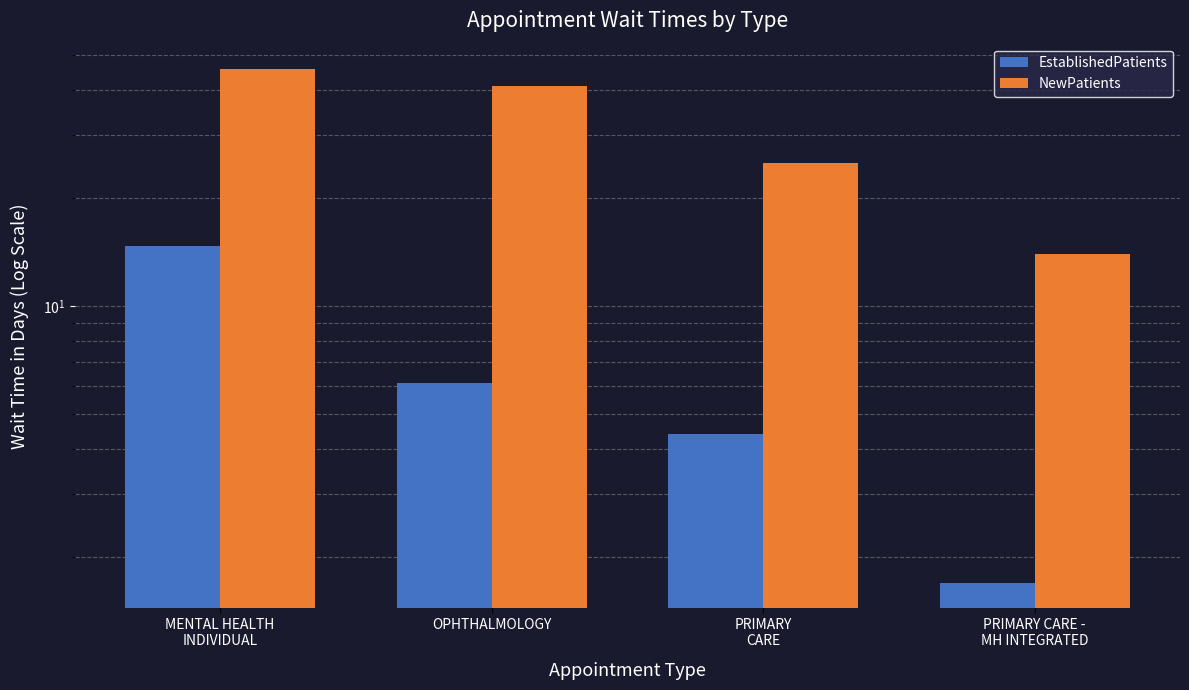

What is the label of the 4th bar from the right?

MENTAL HEALTH
INDIVIDUAL